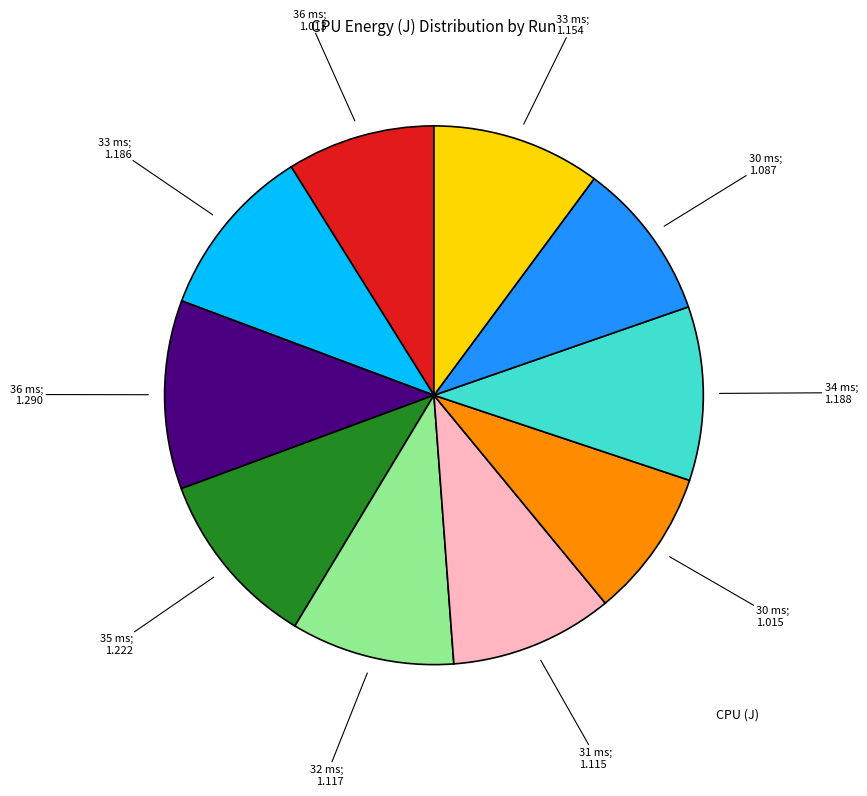

How many segments does this pie chart have?

10